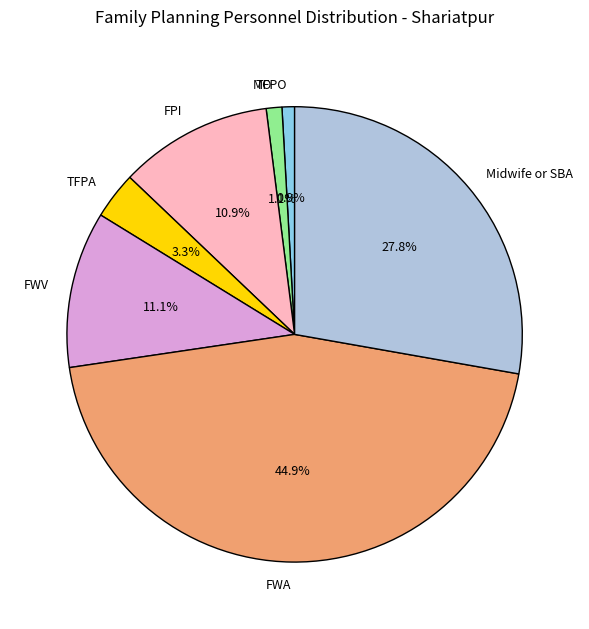

How many slices are in this pie chart?

7